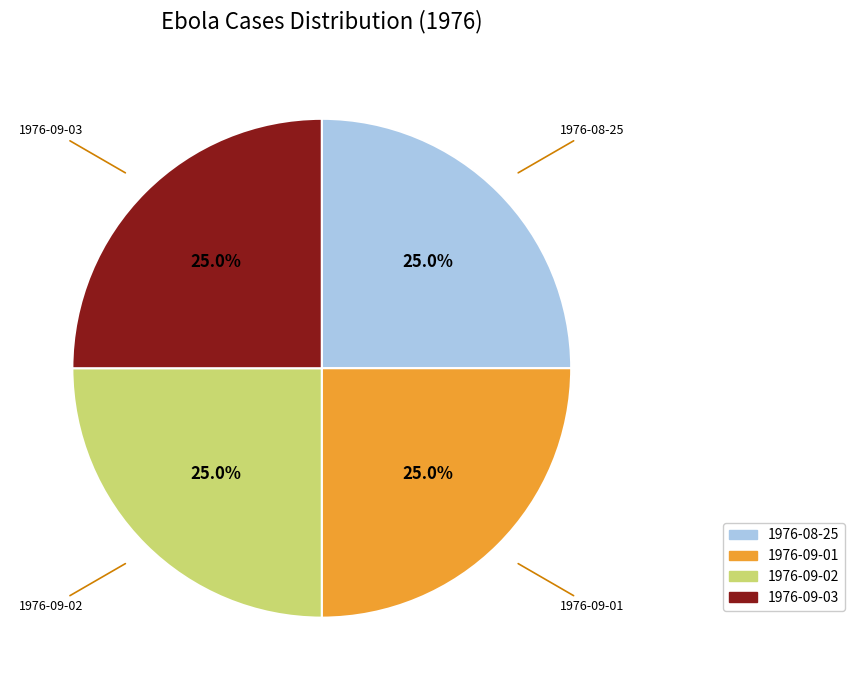

Does any single category account for the majority?

No